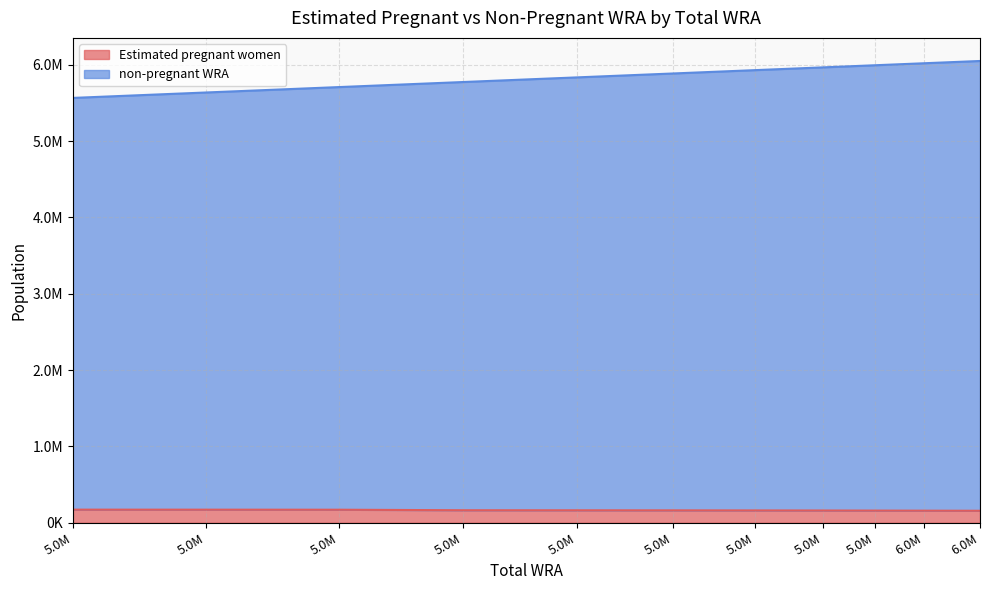

True or false: Estimated pregnant women has more than 2 interior local peaks.

False